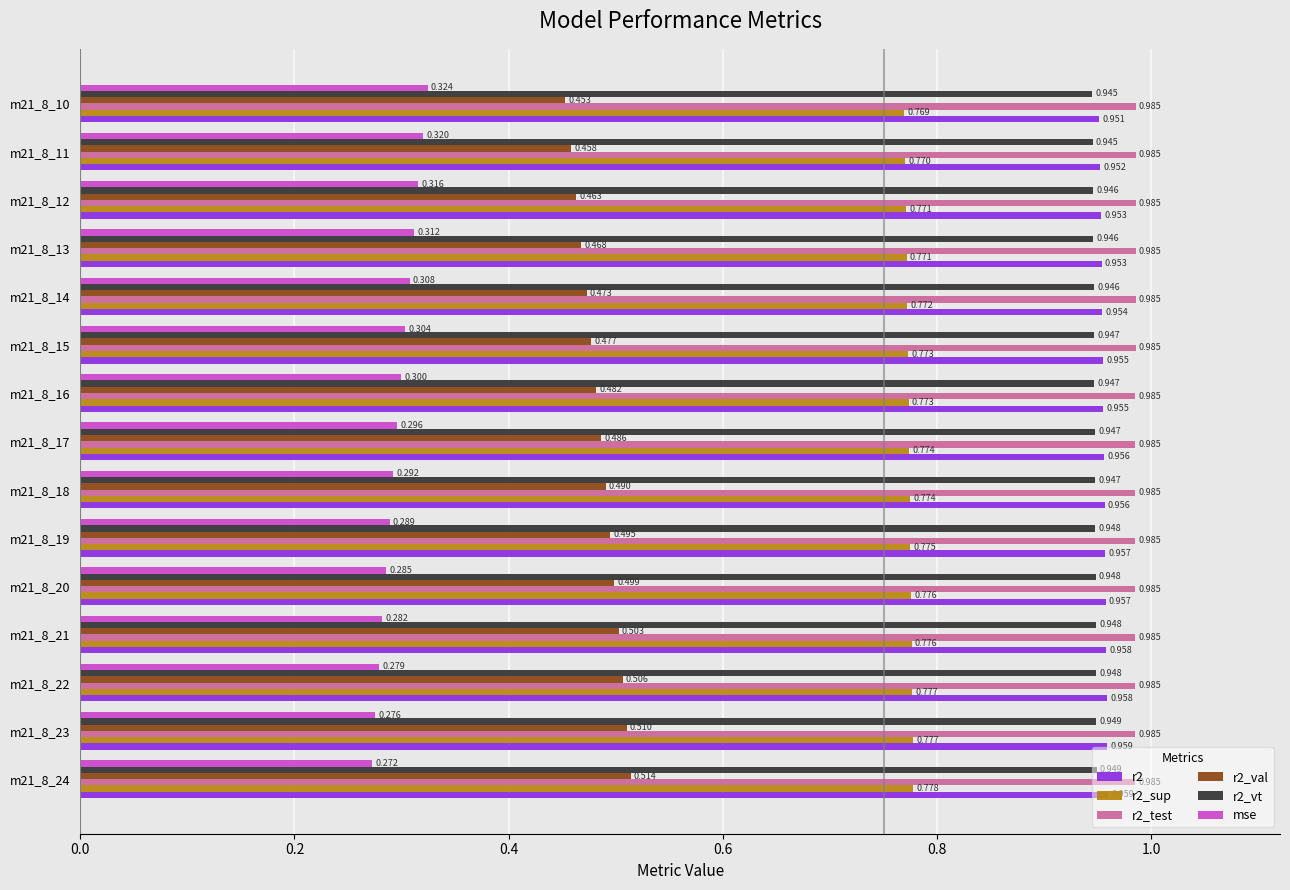

What is the sum of all r2_sup values?

11.6